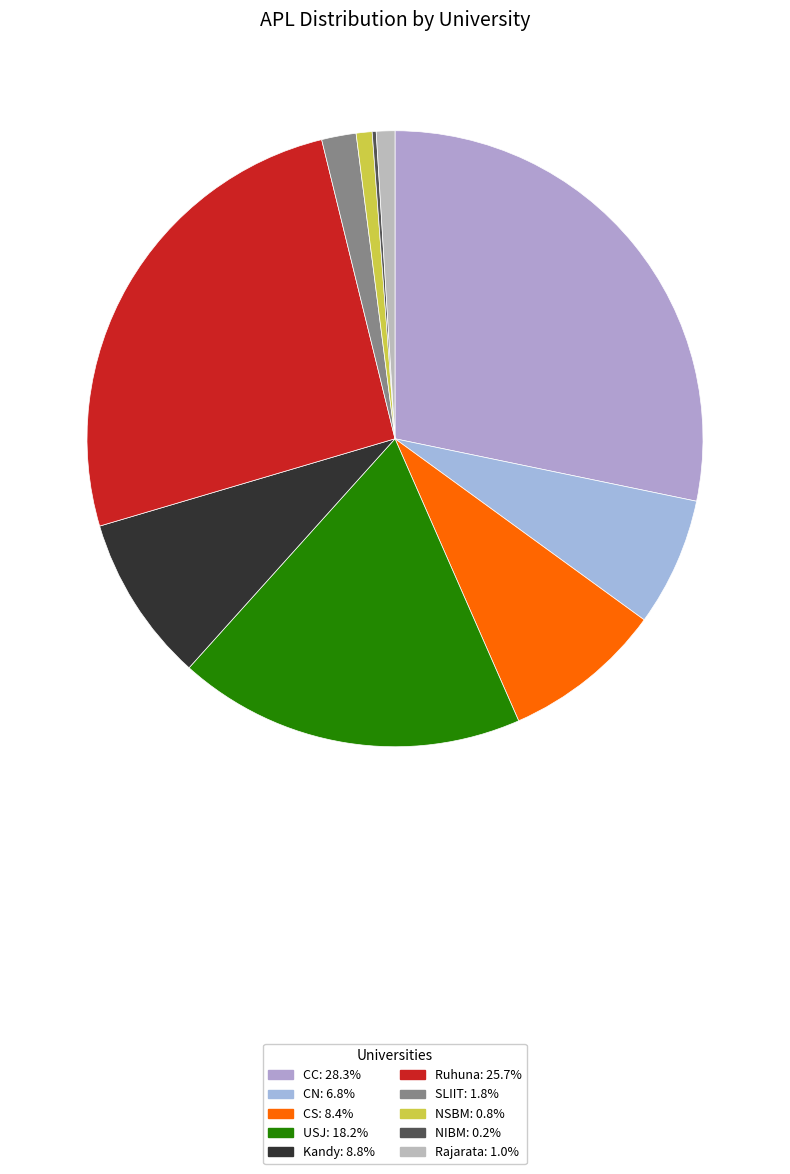

Rank the categories by value from highest to lowest.

CC, Ruhuna, USJ, Kandy, CS, CN, SLIIT, Rajarata, NSBM, NIBM